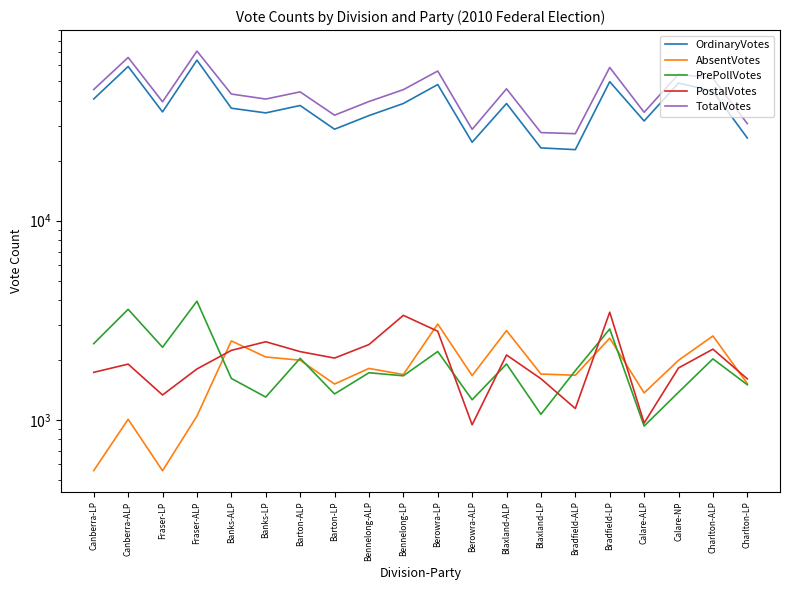

In PrePollVotes, how many points are higher than both neighbors (excluding endpoints)?

8